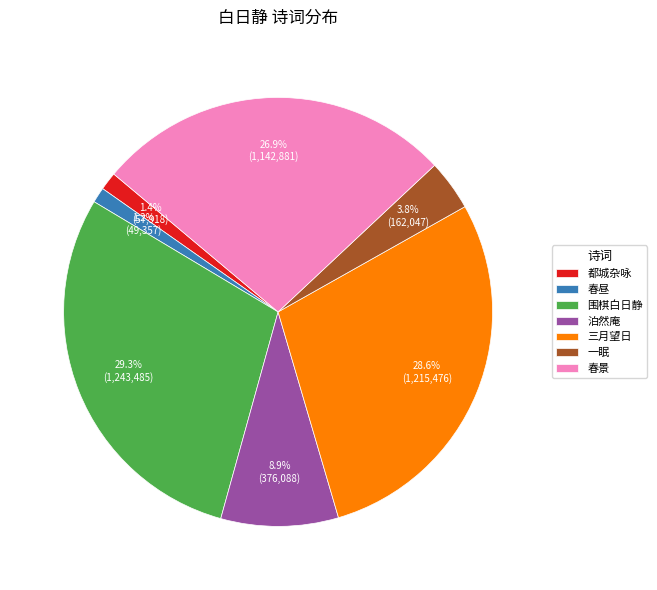

Which slice is the largest?

围棋白日静